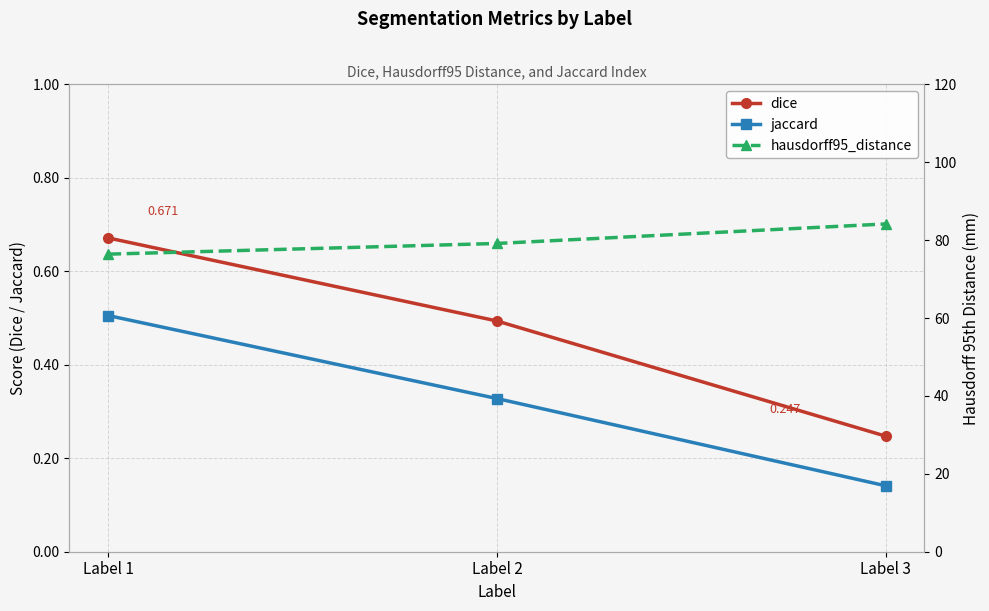

What is the difference between the highest and lowest values at Label 2?

78.8